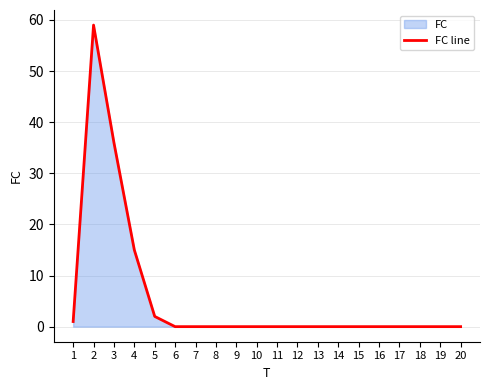

The chart shows a value of 0 at 17. True or false?

True